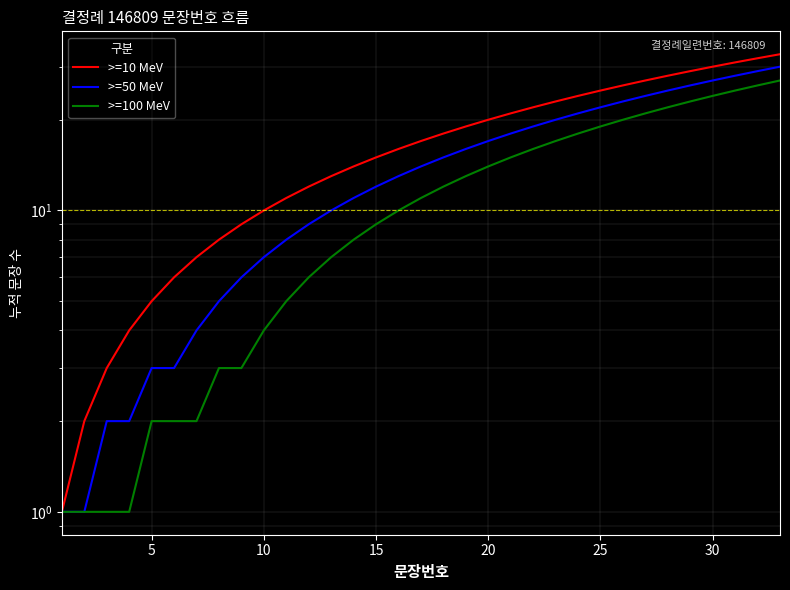

Which series has the widest spread of values?

>=10 MeV